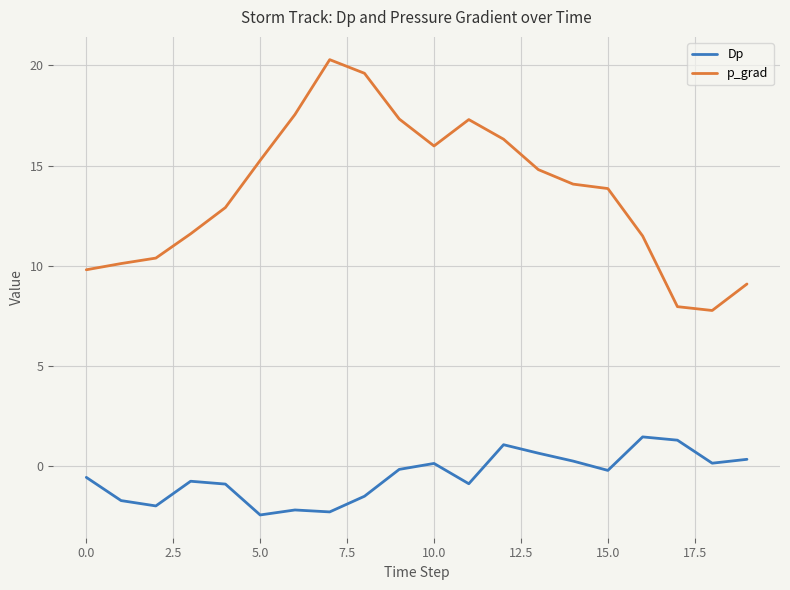

What is the difference between the maximum and minimum values in the p_grad series?

12.5